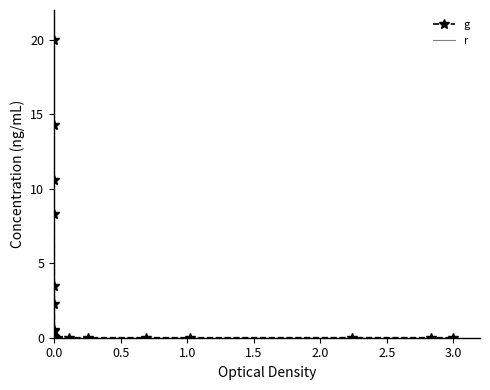

Reading left to right, extract all data points from this chart.

g: 10.6	0.0	0.0	0.0	0.0	0.0	0.0	0.0	0.0	0.0	0.0	0.0	0.0	2.3	20.0	3.5	0.0	0.0	0.0	0.0	0.0	0.0	0.1	14.3	0.5	0.0	0.0	0.5	8.3	0.0	0.0	0.0	0.0	0.0	0.0	0.0	0.0	0.0	0.0	0.0
r: 0.0	0.0	0.0	0.0	0.0	0.0	0.0	0.0	0.0	0.0	0.0	0.0	0.0	0.0	0.0	0.0	0.0	0.0	0.0	0.0	0.0	0.0	0.0	0.0	0.0	0.0	0.0	0.0	0.0	0.0	0.0	0.0	0.0	0.0	0.0	0.0	0.0	0.0	0.0	0.0